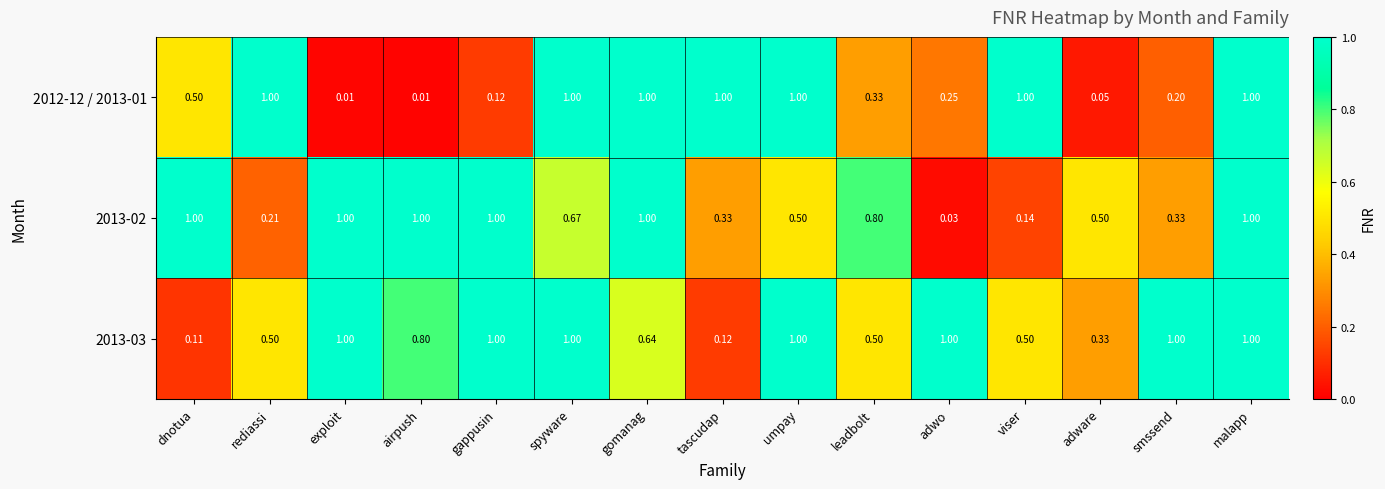

Which category has the lowest value in the 2013-03 series?

dnotua